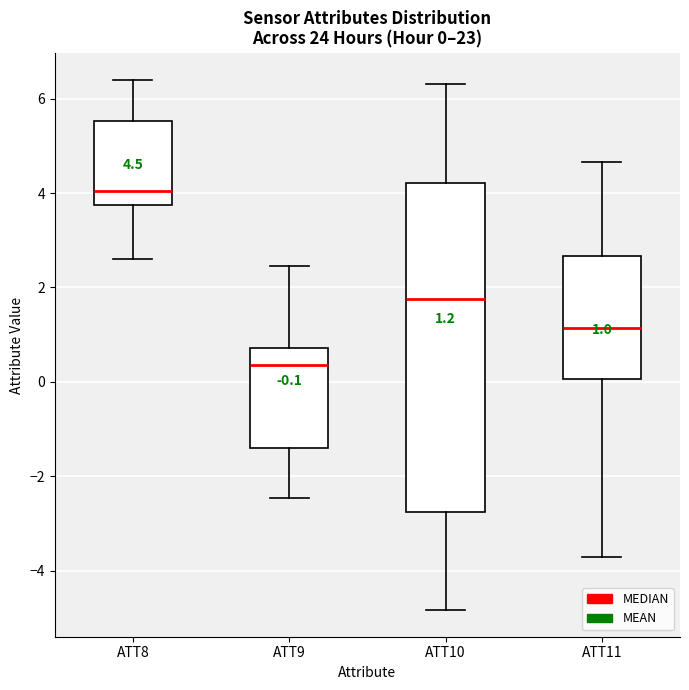

Which box has the lowest median line?

ATT9